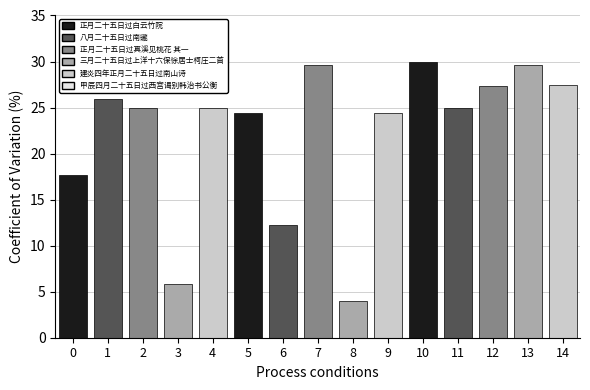

What is the difference between the maximum and minimum values?

26.0